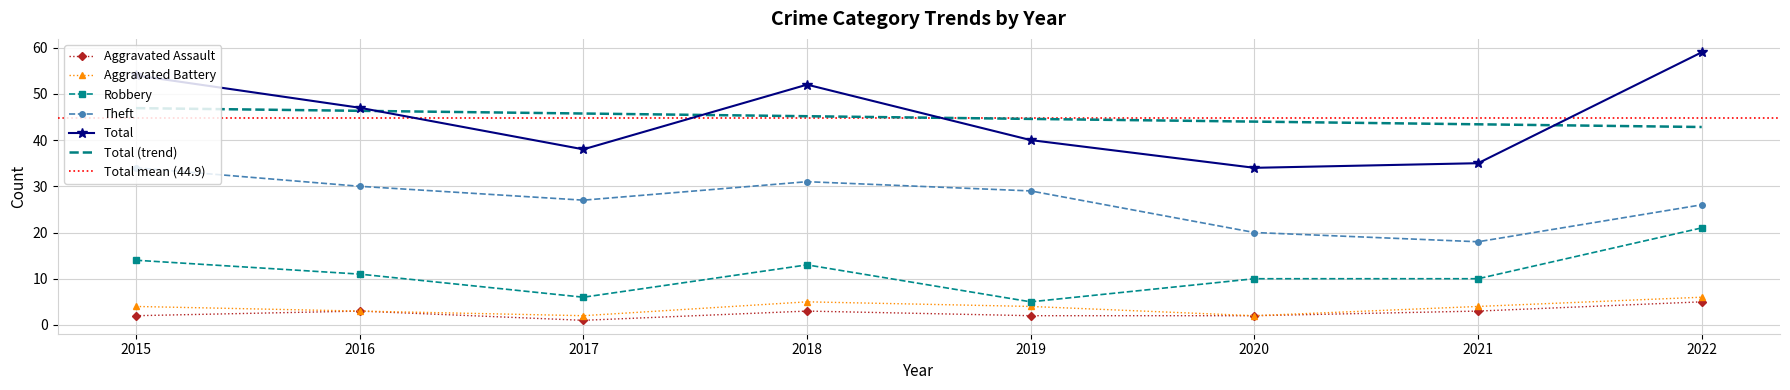

Reading left to right, what are all the values shown in this chart?

Aggravated Assault: 2015=2	2016=3	2017=1	2018=3	2019=2	2020=2	2021=3	2022=5
Aggravated Battery: 2015=4	2016=3	2017=2	2018=5	2019=4	2020=2	2021=4	2022=6
Robbery: 2015=14	2016=11	2017=6	2018=13	2019=5	2020=10	2021=10	2022=21
Theft: 2015=34	2016=30	2017=27	2018=31	2019=29	2020=20	2021=18	2022=26
Total: 2015=54	2016=47	2017=38	2018=52	2019=40	2020=34	2021=35	2022=59